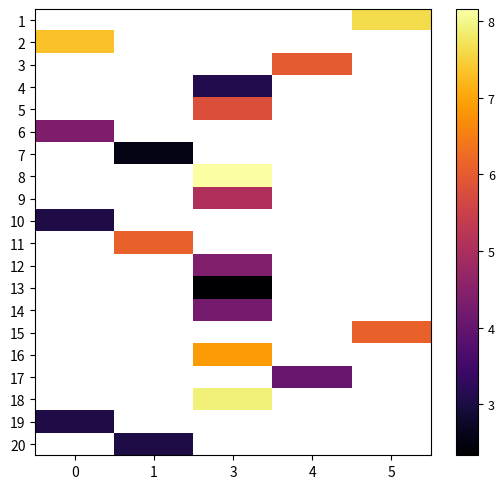

What is the minimum value shown in the chart?

2.3